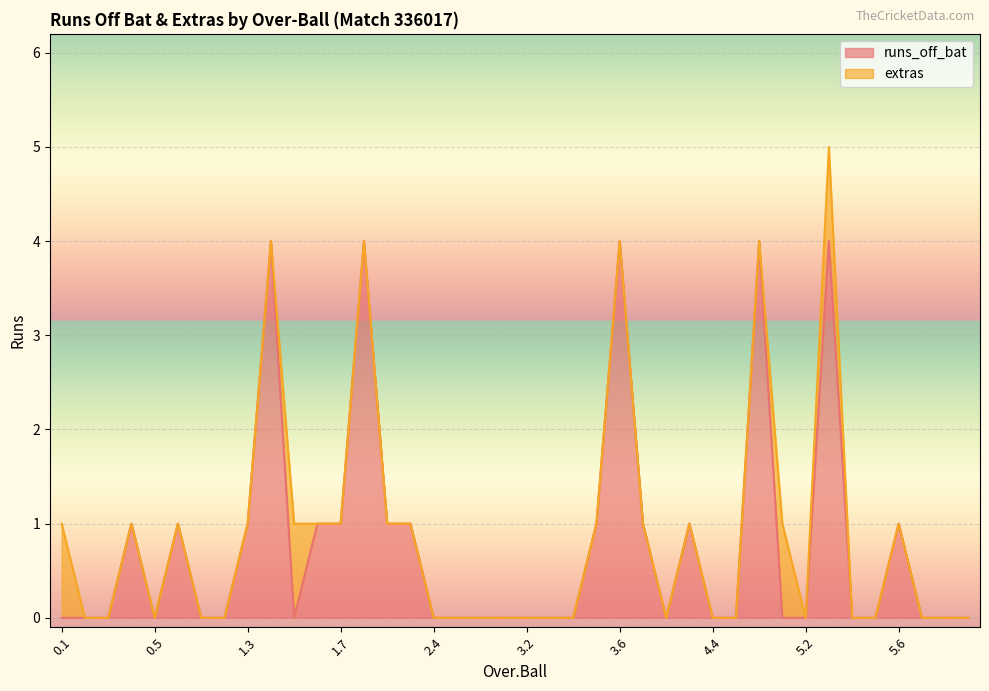

How many values are between 0 and 1?

35